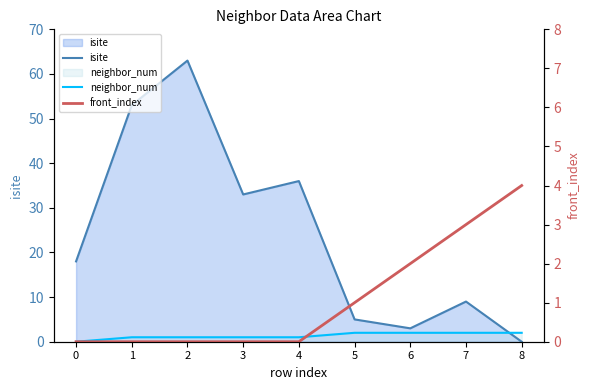

How many interior local peaks does the isite series have?

3